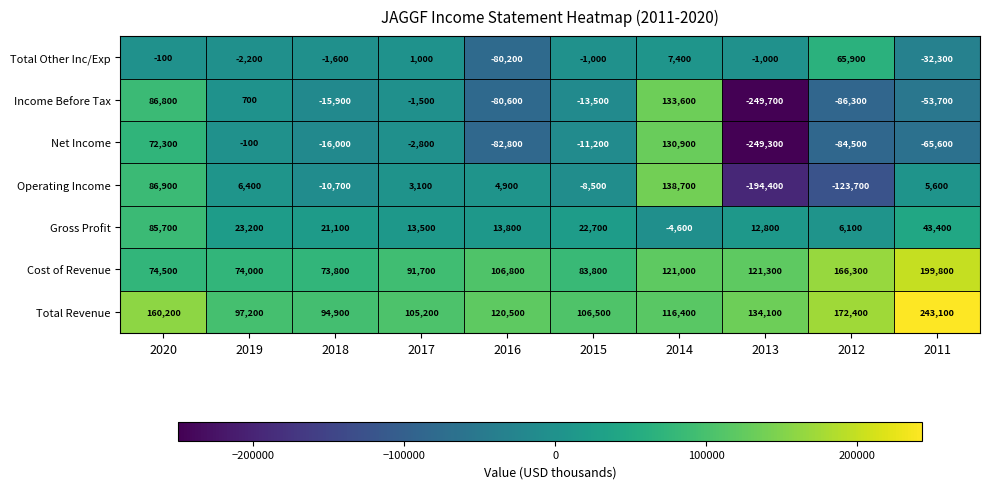

How many series are shown in this chart?

7